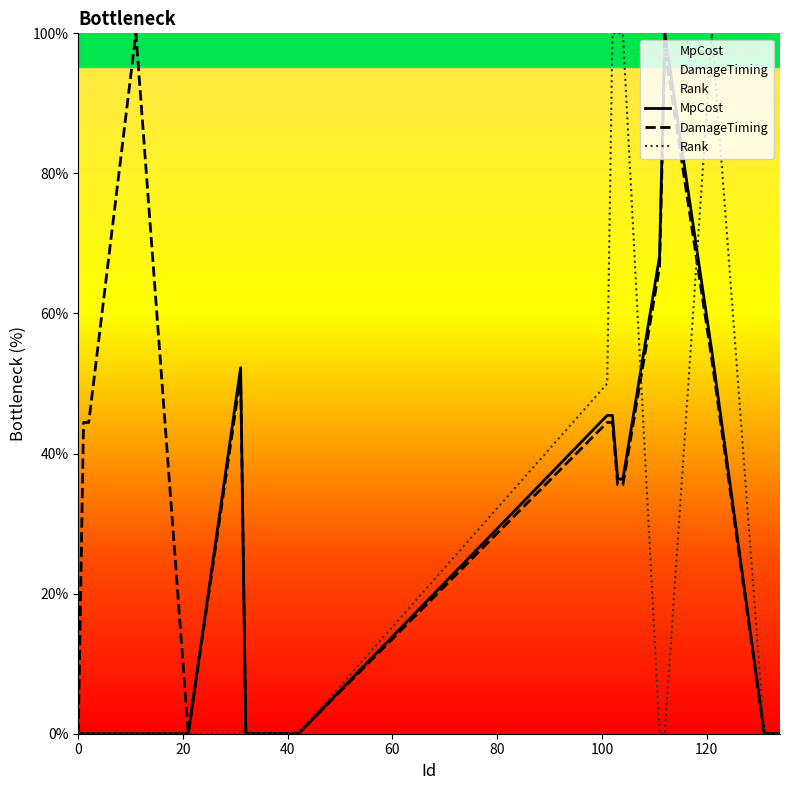

What is the maximum value shown in the chart?

100.0